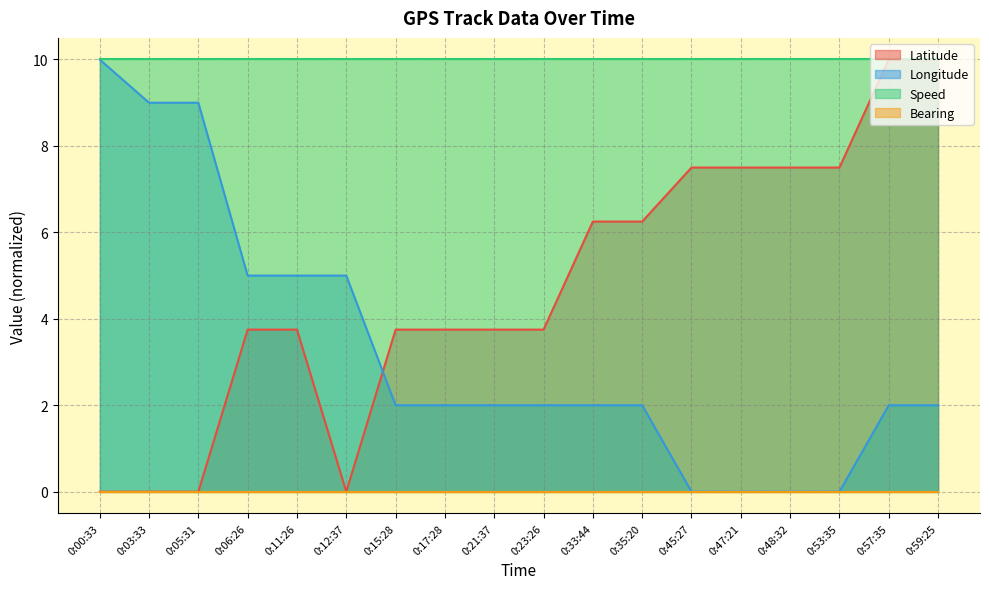

What is the highest value of the Longitude series?

10.0